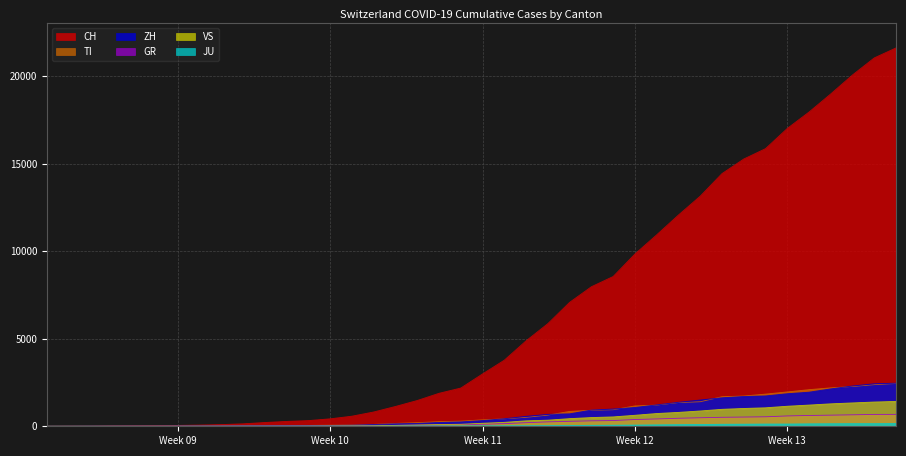

Which series has the largest total across all categories?

CH